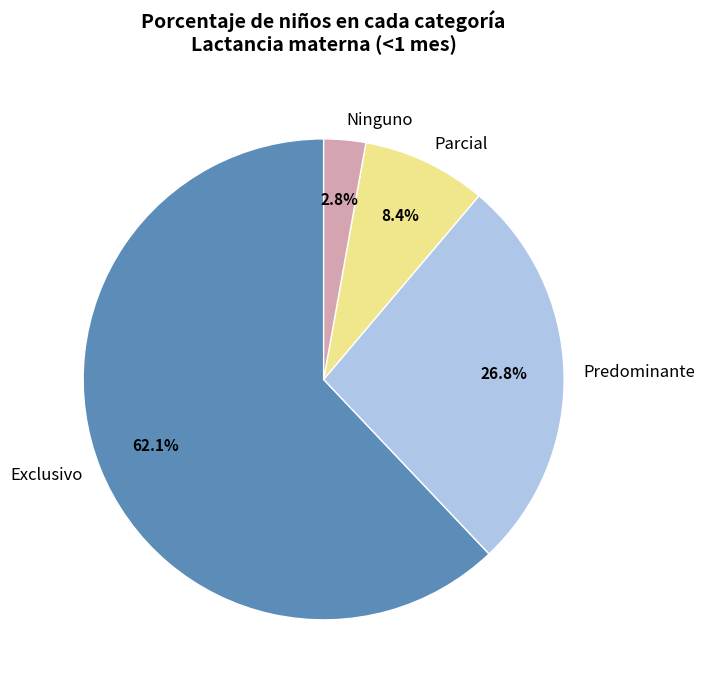

What percentage is the Parcial slice, to the nearest percent?

8%